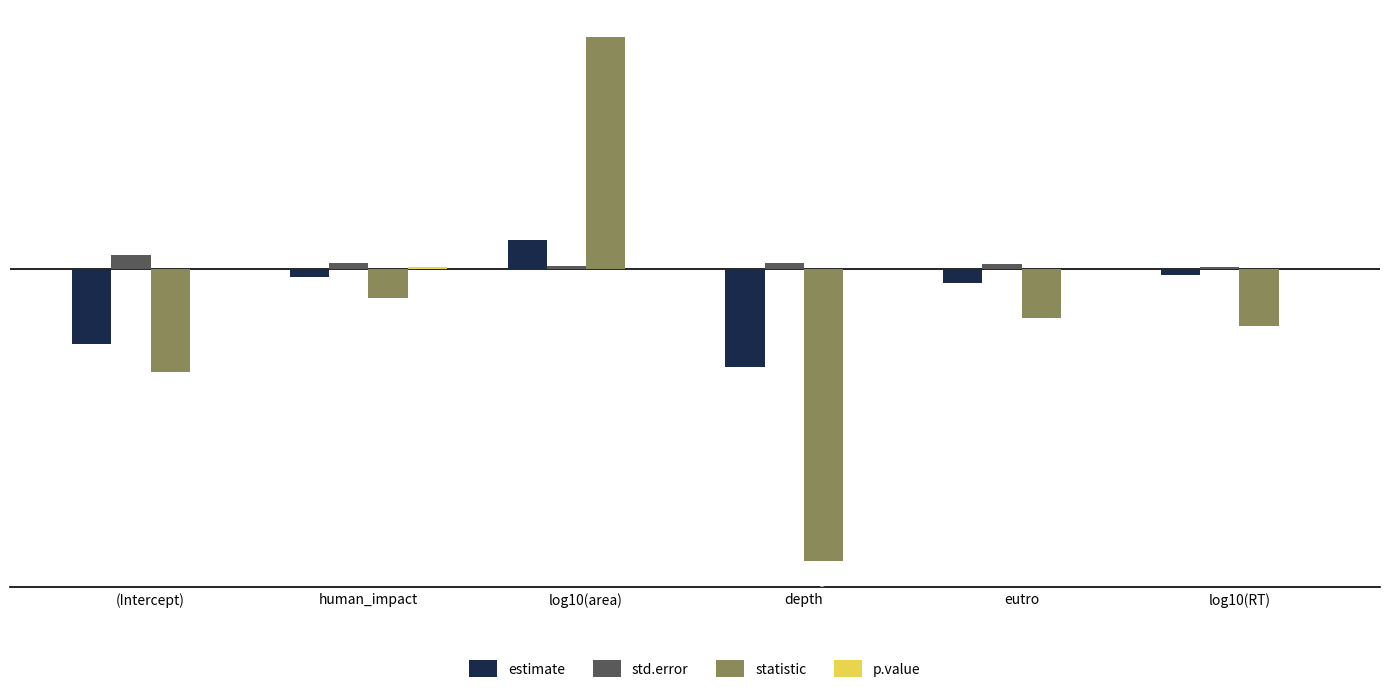

The statistic series shows -2.7 at eutro. True or false?

True